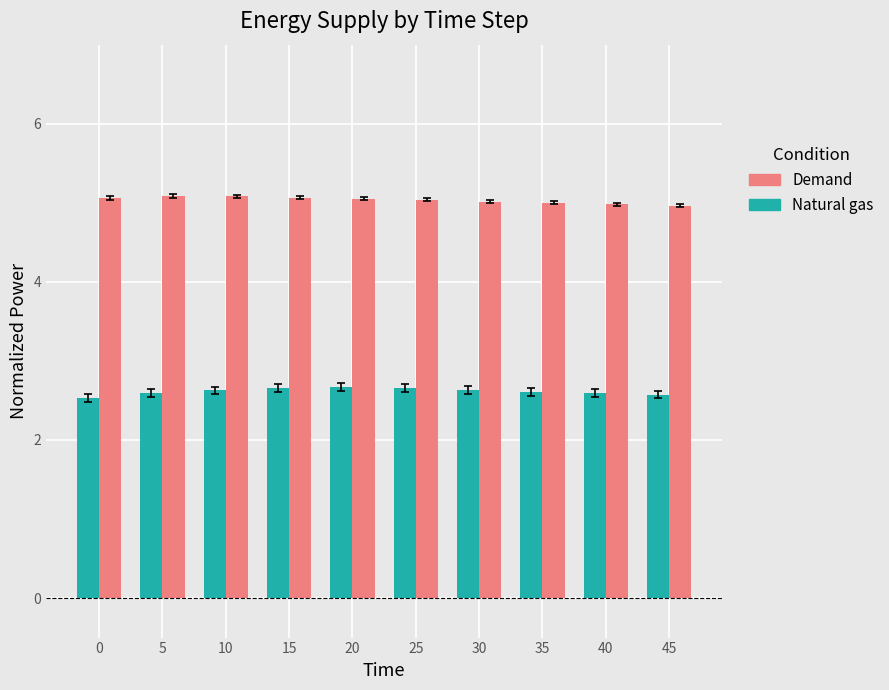

What are all the series names shown in the legend?

Demand, Natural gas